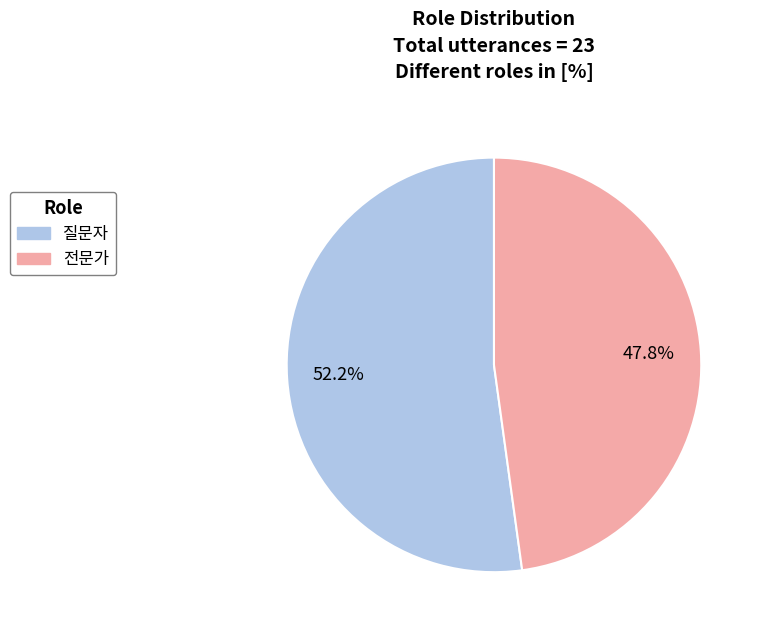

To the nearest percent, what is the average slice percentage?

50%